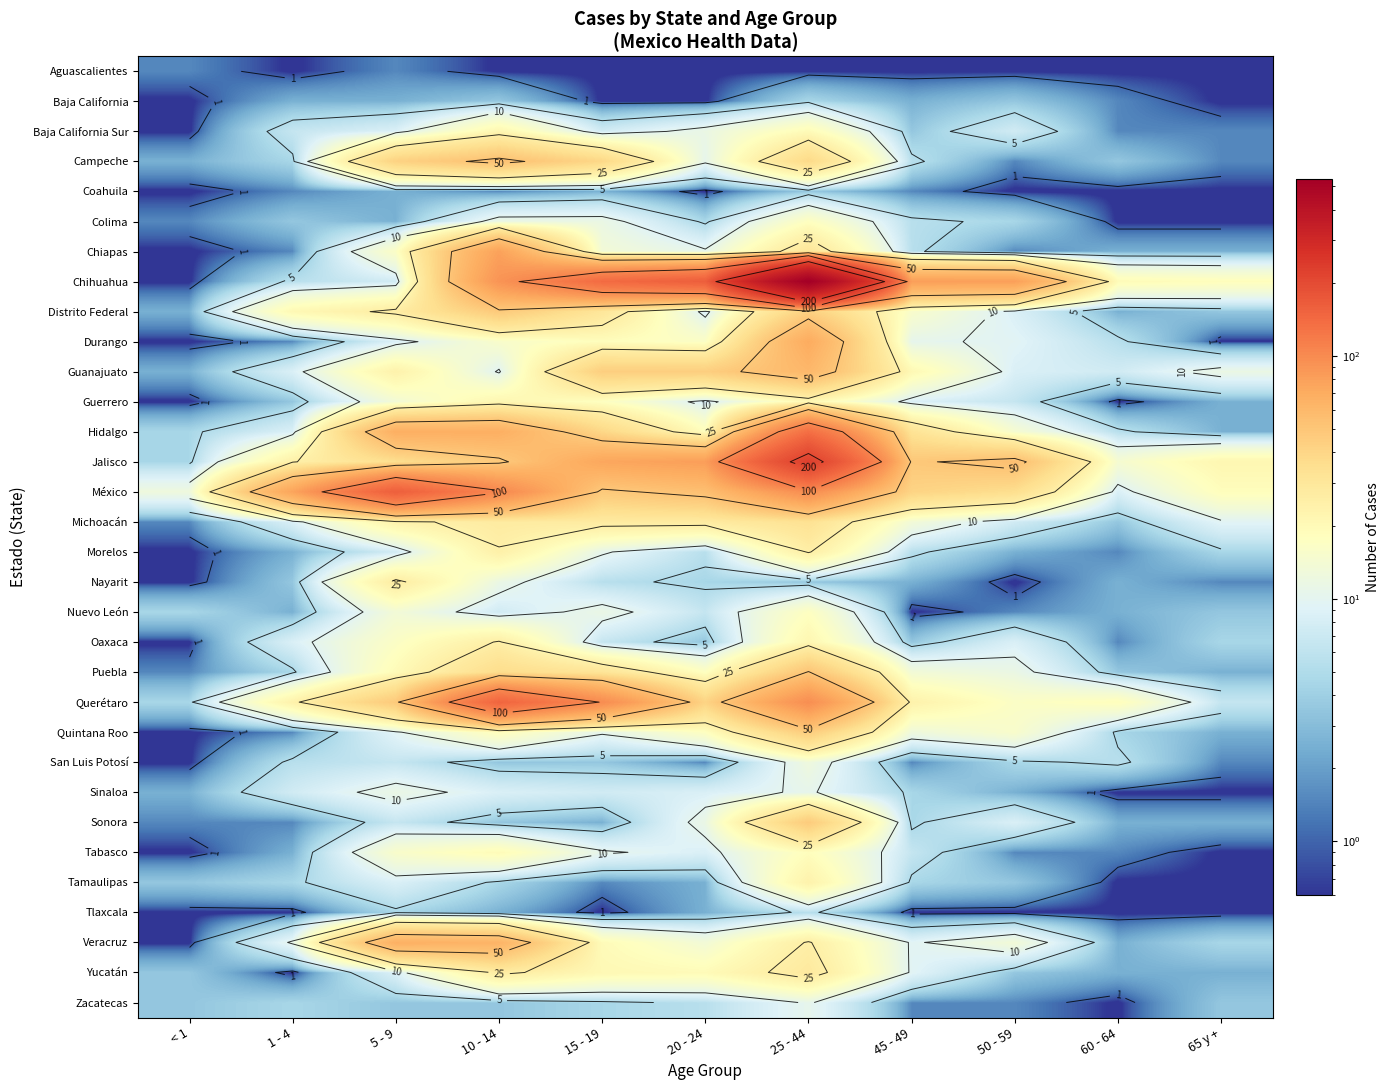

What is the approximate value of Jalisco at 45 - 49?

48.5